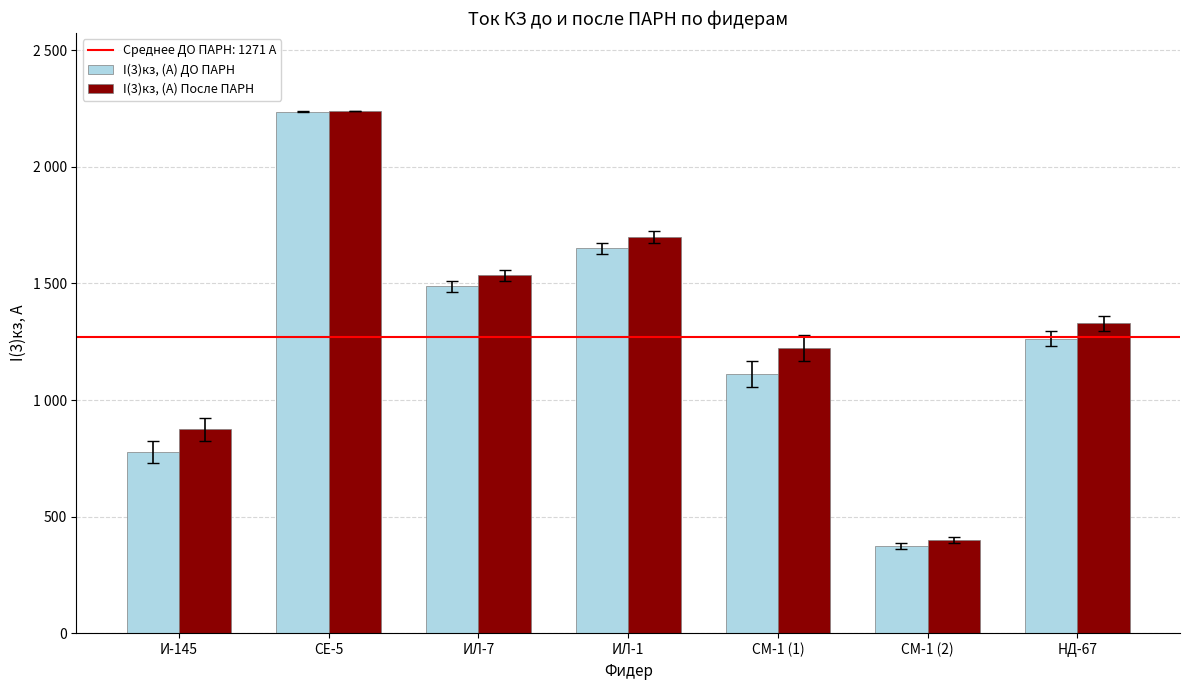

Does the chart contain stacked bars?

No